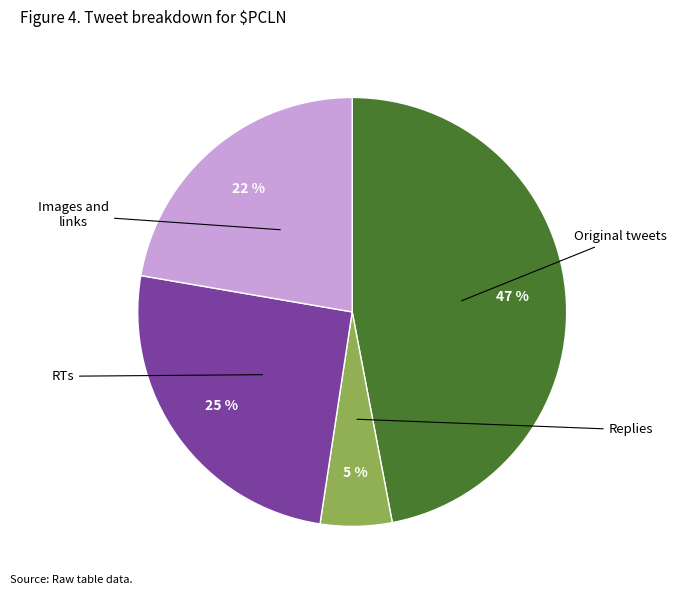

What is the ratio of the value at RTs to the value at Images and links?

1.1